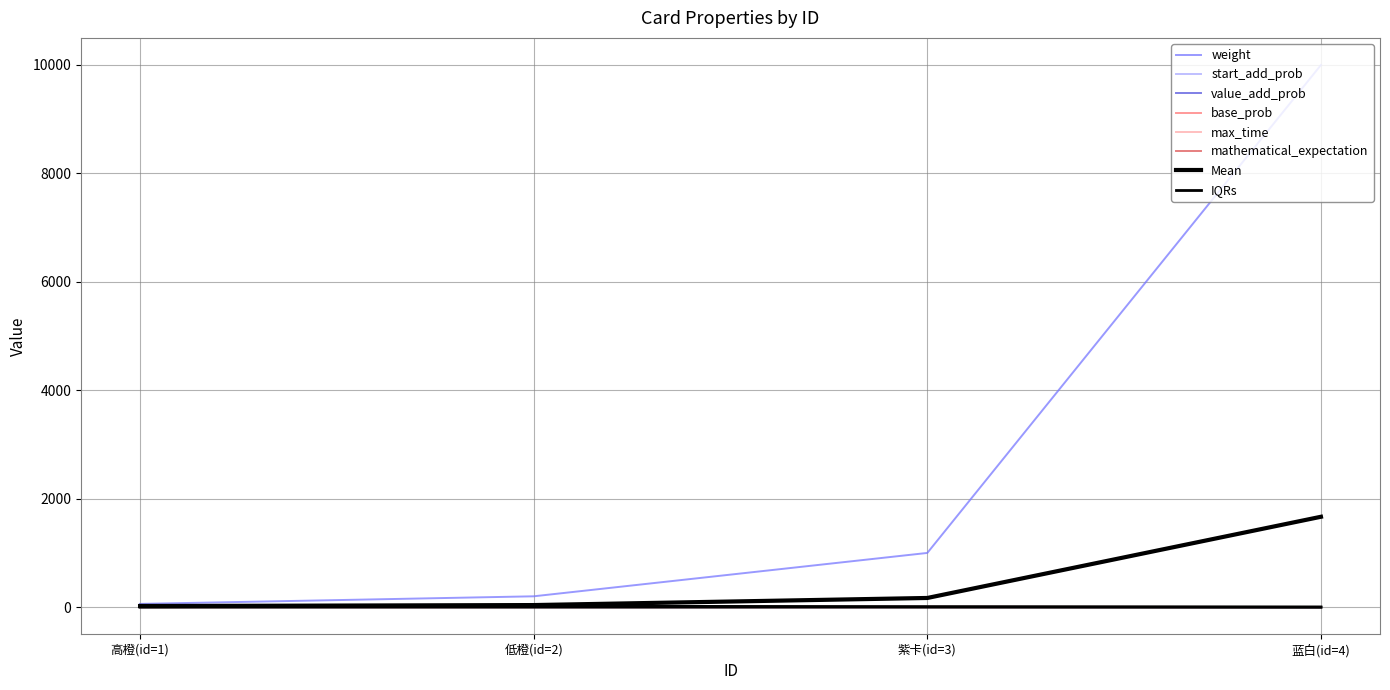

What is the maximum value for mathematical_expectation?

0.8